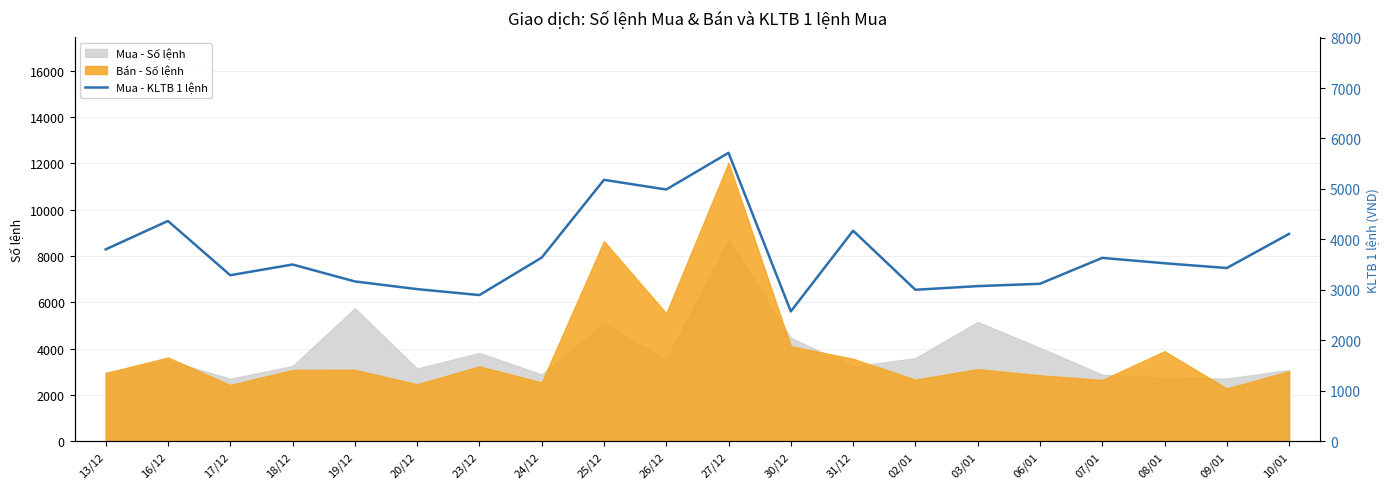

What is the maximum value shown in the chart?

5715.2